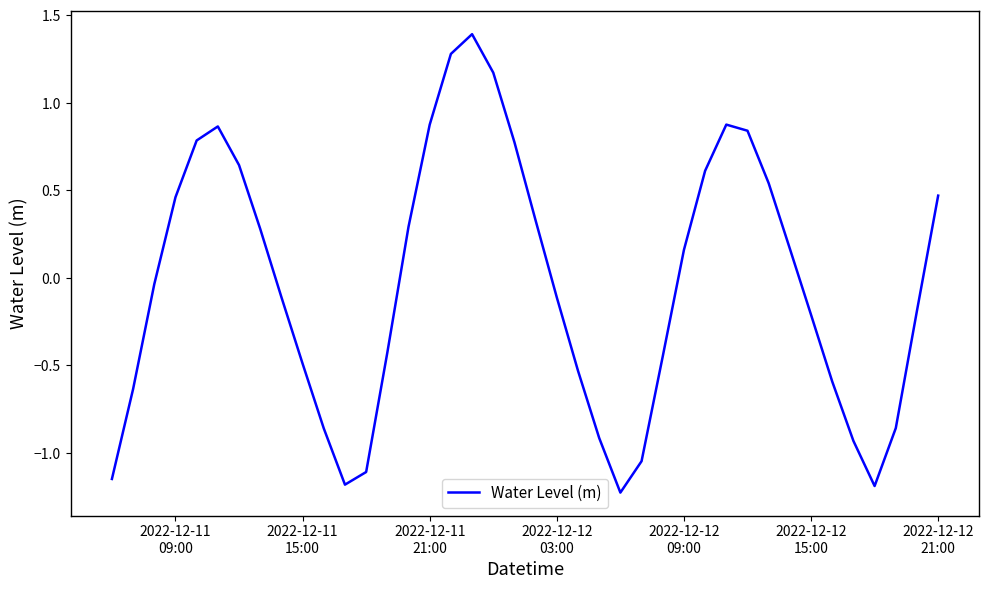

What is the greatest value displayed?

1.4